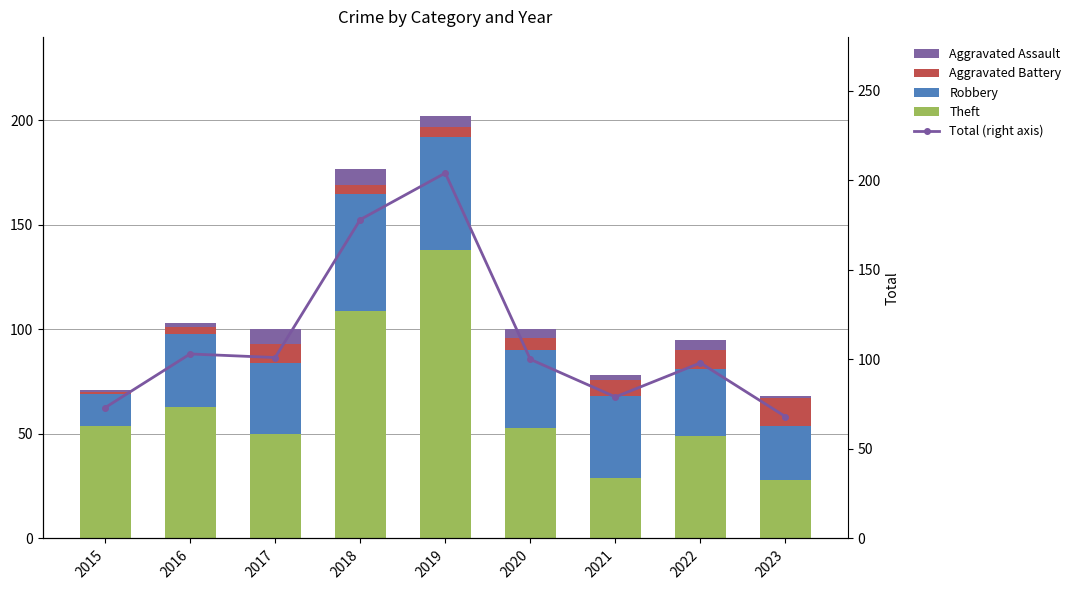

What is the value of the Aggravated Battery bar at the 5th from the left?

5